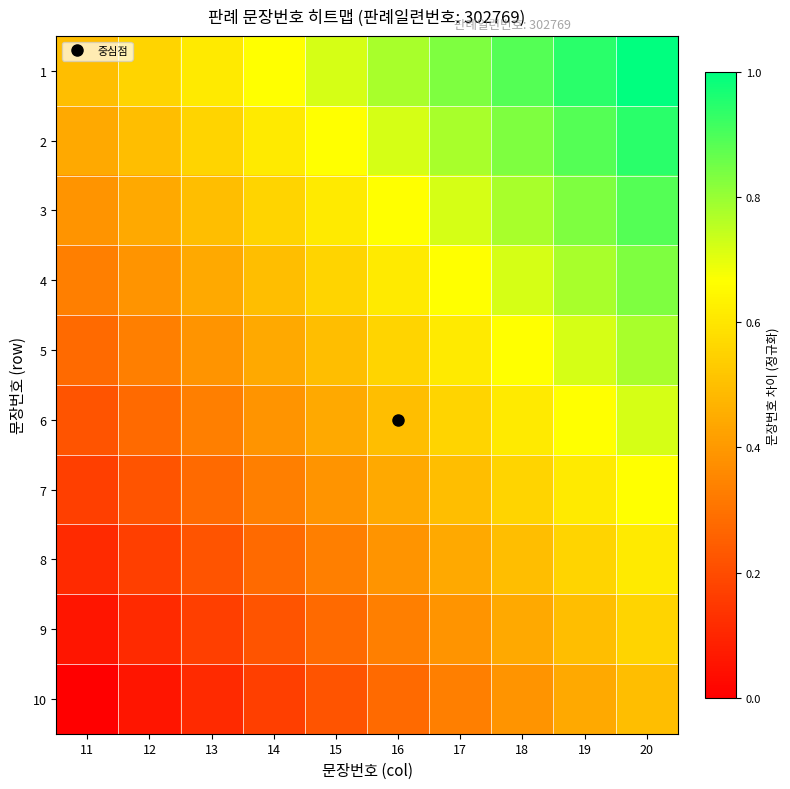

List the series in order of their peak value, lowest first.

10, 9, 8, 7, 6, 5, 4, 3, 2, 1